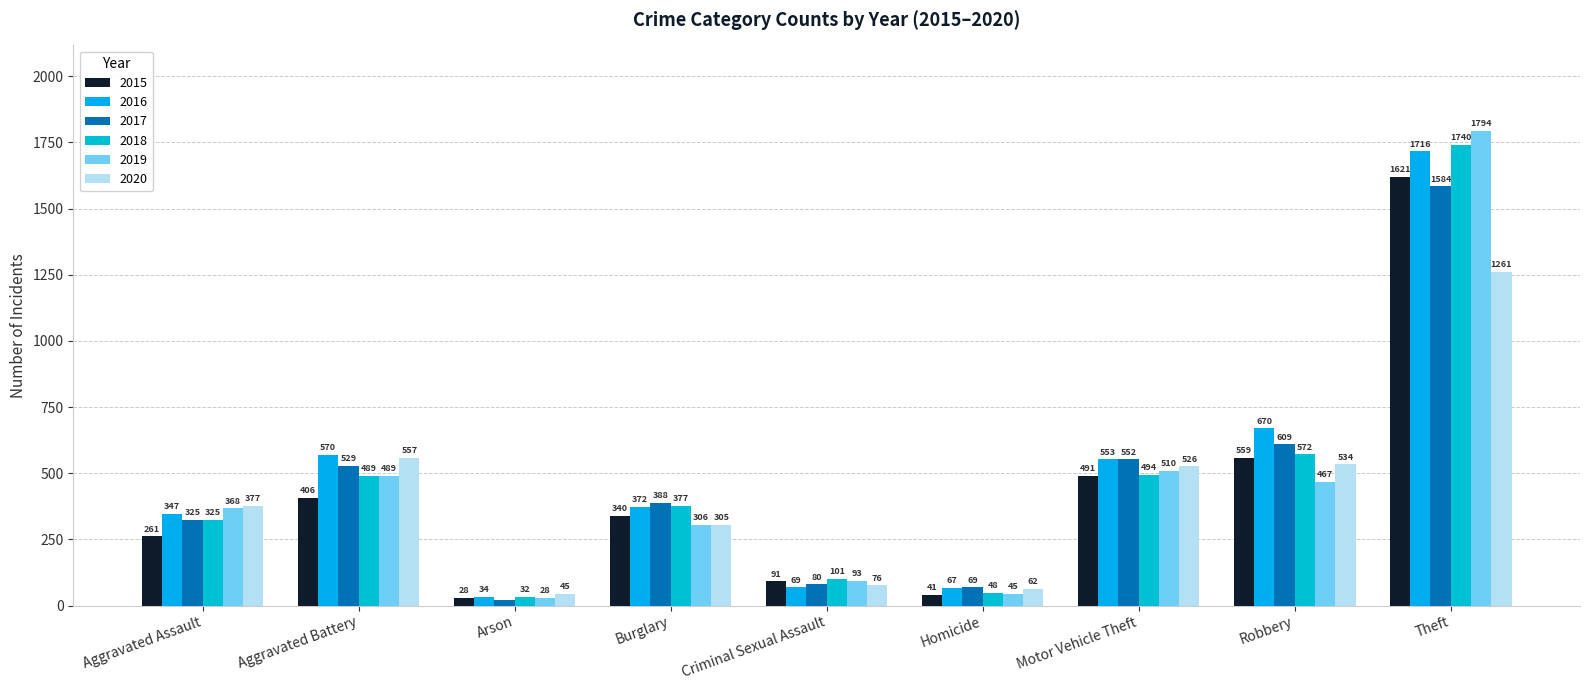

What is the highest value of the 2018 series?

1740